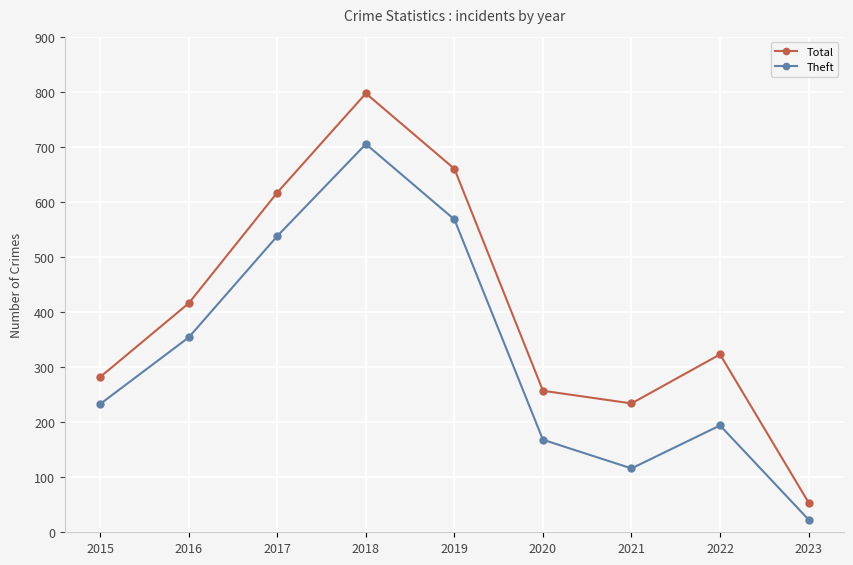

True or false: Theft and Total cross at least once.

False